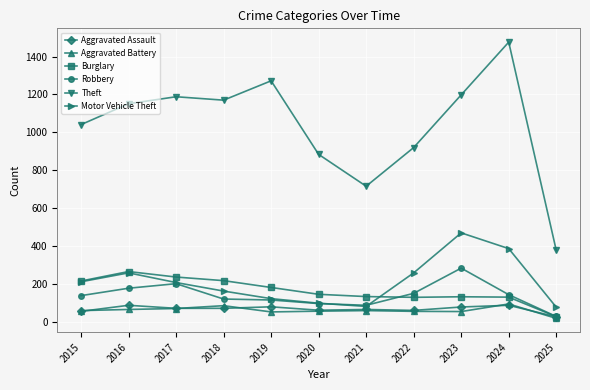

What is the value of the Theft point at the 6th from the left?

884